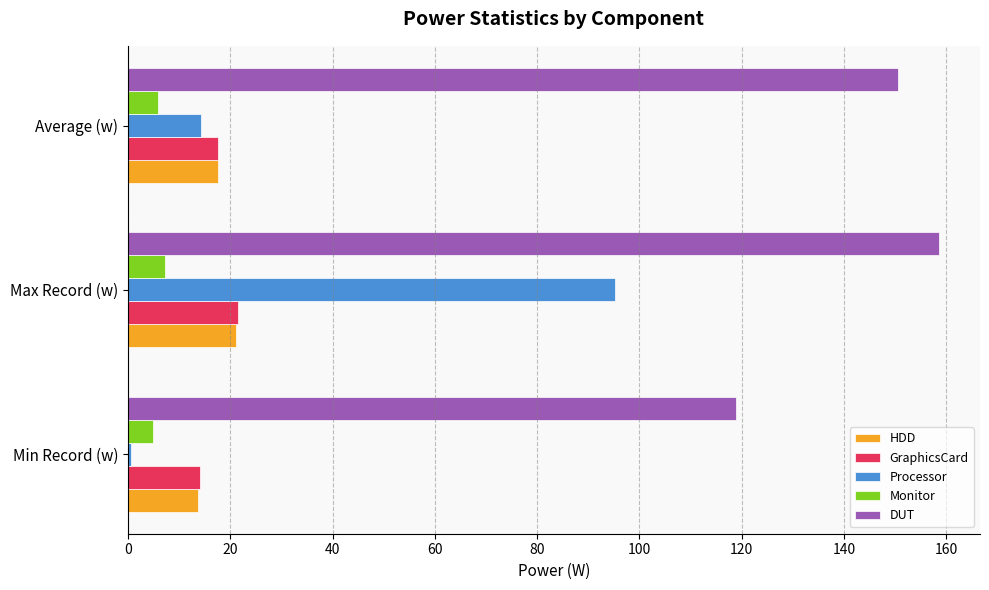

Which series has the largest range (max minus min)?

Processor